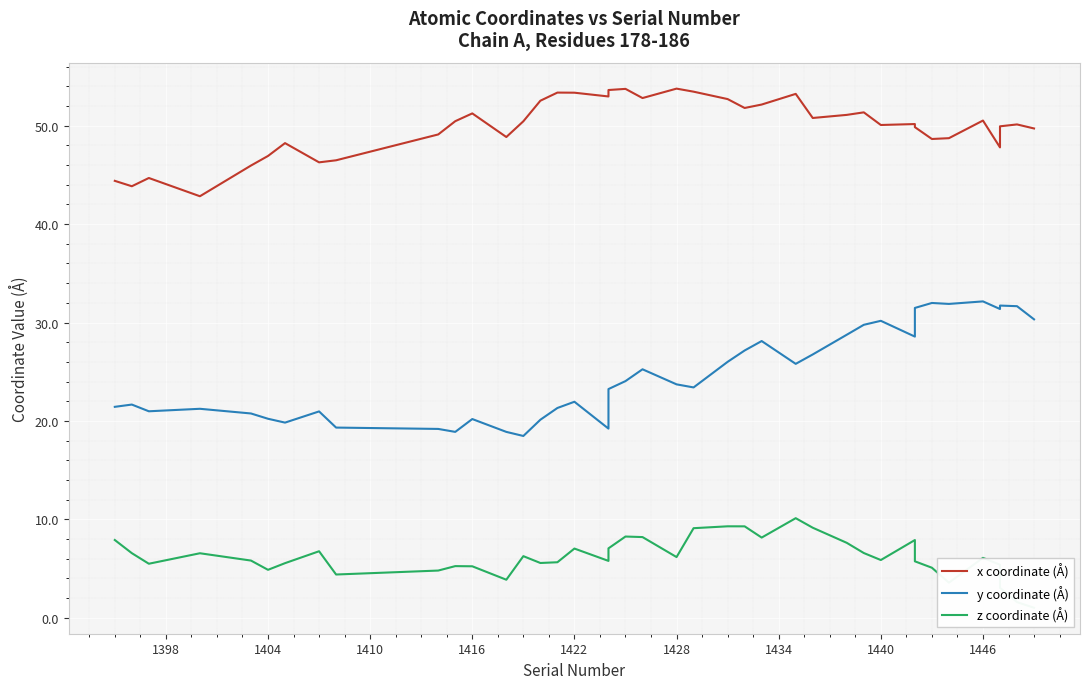

What is the difference between the maximum and minimum values in the x coordinate (Å) series?

10.9